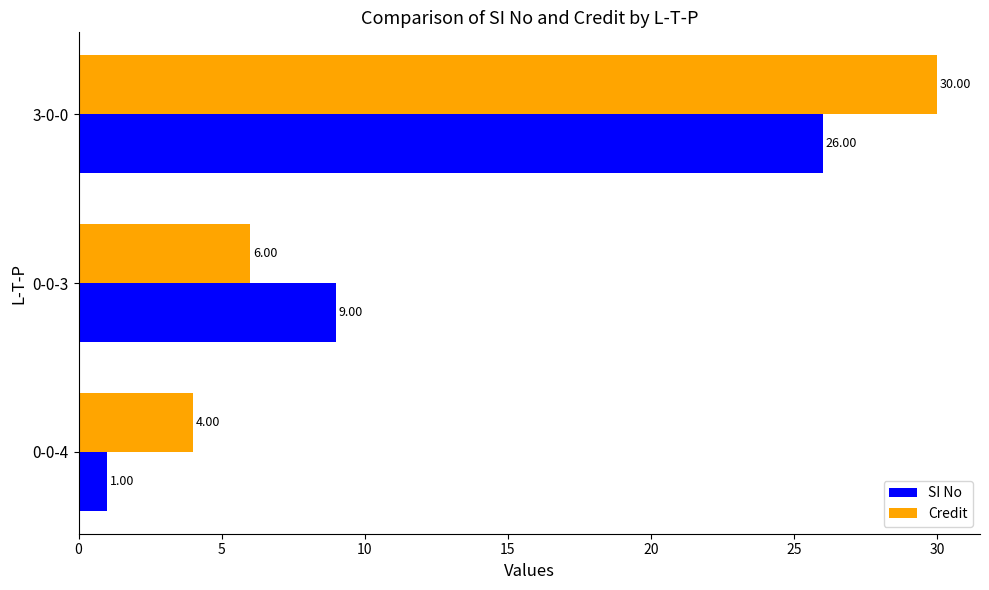

What is the average value of the Credit series?

13